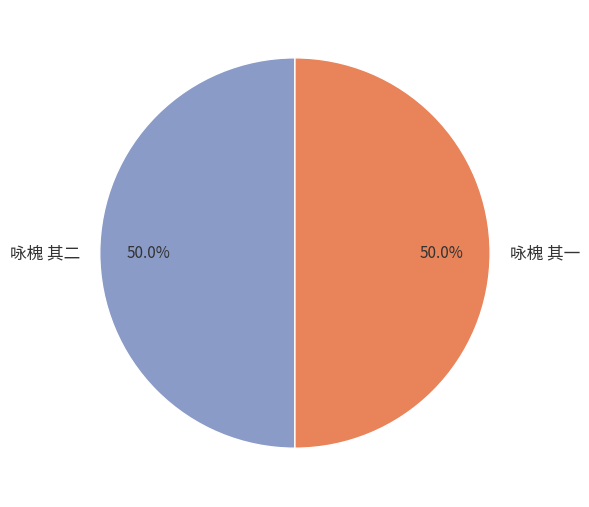

To the nearest percent, what is the average slice percentage?

50%